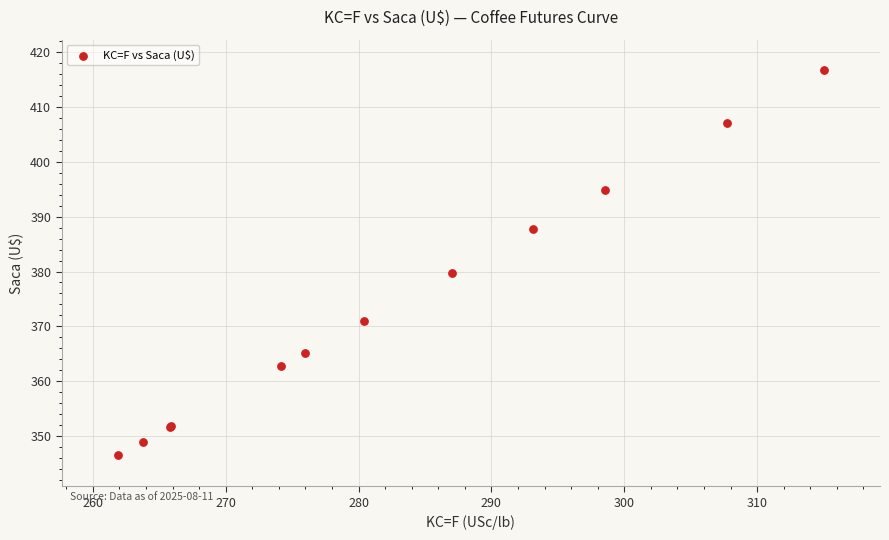

What Y value in the scatter plot is closest to 381?

379.7